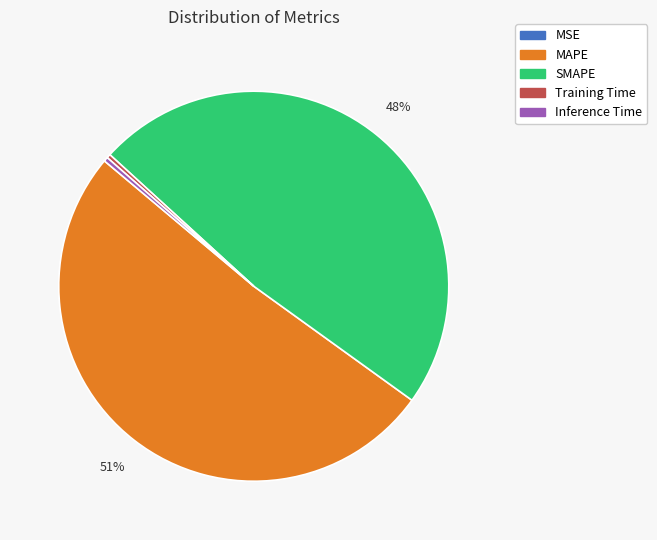

Does Training Time account for over 50% of the chart?

No